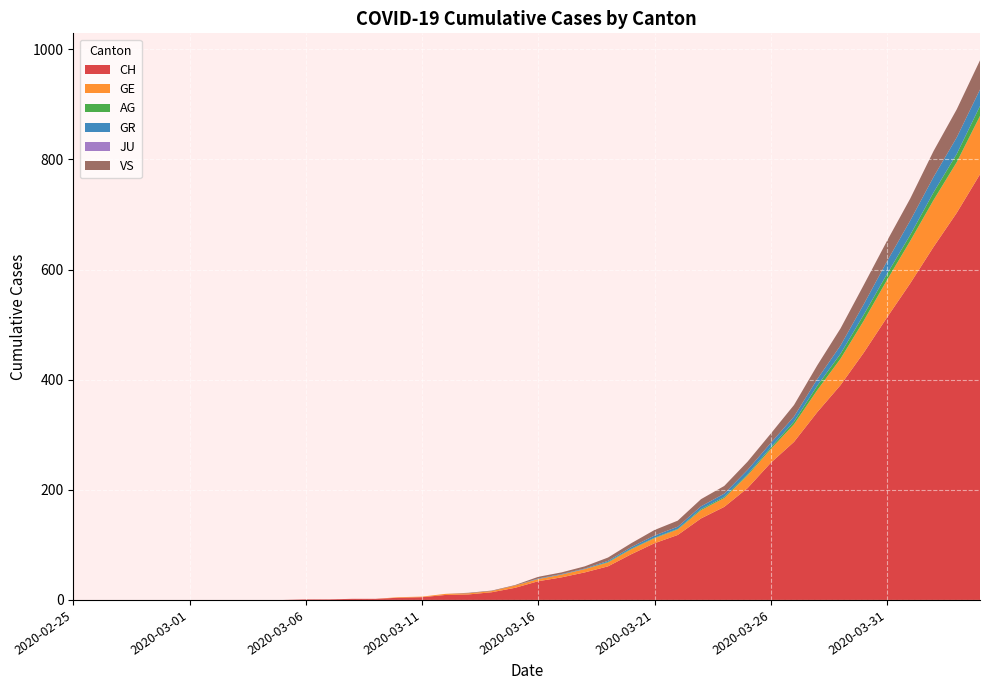

Reading left to right, transcribe all the data shown in this chart.

CH: 0	0	0	0	0	0	0	0	0	0	1	1	2	2	4	5	9	10	14	22	34	41	50	61	83	103	118	148	169	203	249	287	341	390	449	513	575	641	703	773
GE: 0	0	0	0	0	0	0	0	0	0	0	0	0	0	1	1	2	2	2	4	4	5	6	7	9	9	10	15	16	23	25	32	40	48	58	68	77	85	92	106
AG: 0	0	0	0	0	0	0	0	0	0	0	0	0	0	0	0	0	0	0	0	0	0	0	1	1	1	1	2	2	2	3	5	8	9	11	11	11	14	15	18
GR: 0	0	0	0	0	0	0	0	0	0	0	0	0	0	0	0	0	0	0	0	1	1	1	2	3	4	4	5	6	8	8	9	12	15	19	23	26	28	30	30
JU: 0	0	0	0	0	0	0	0	0	0	0	0	0	0	0	0	0	0	0	0	0	0	0	0	0	0	0	0	0	0	0	0	0	0	0	0	0	0	0	0
VS: 0	0	0	0	0	0	0	0	0	0	0	0	0	0	0	0	0	1	1	1	3	3	4	6	7	10	11	13	14	15	17	21	25	31	35	37	40	47	51	53